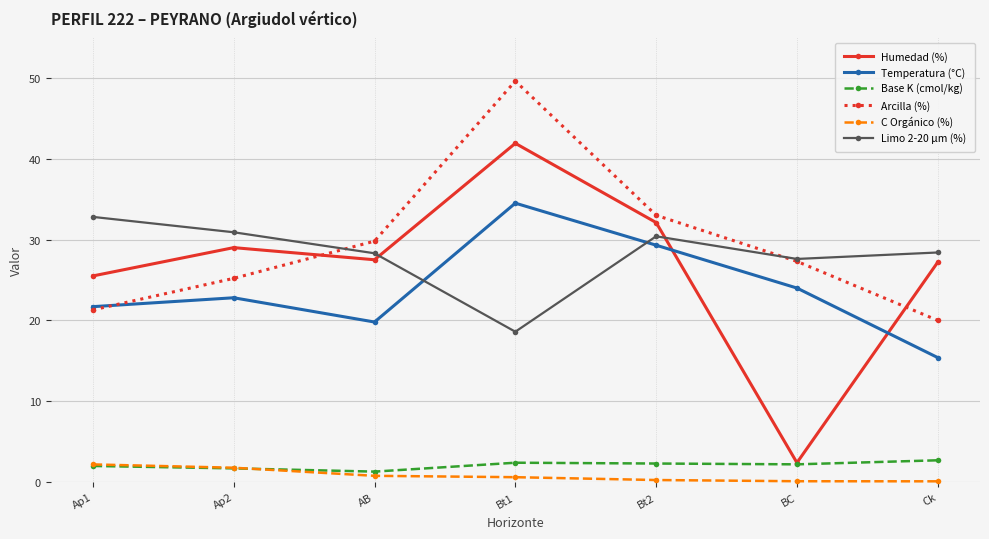

The Humedad (%) series shows 29.0 at Ap2. True or false?

True